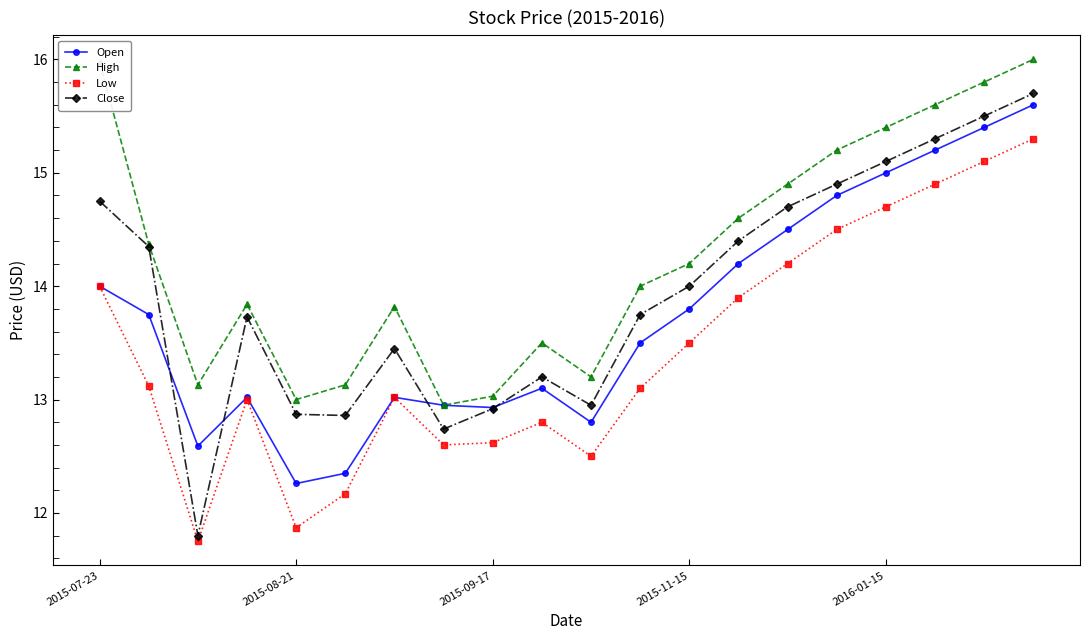

What is the greatest value displayed?

16.0